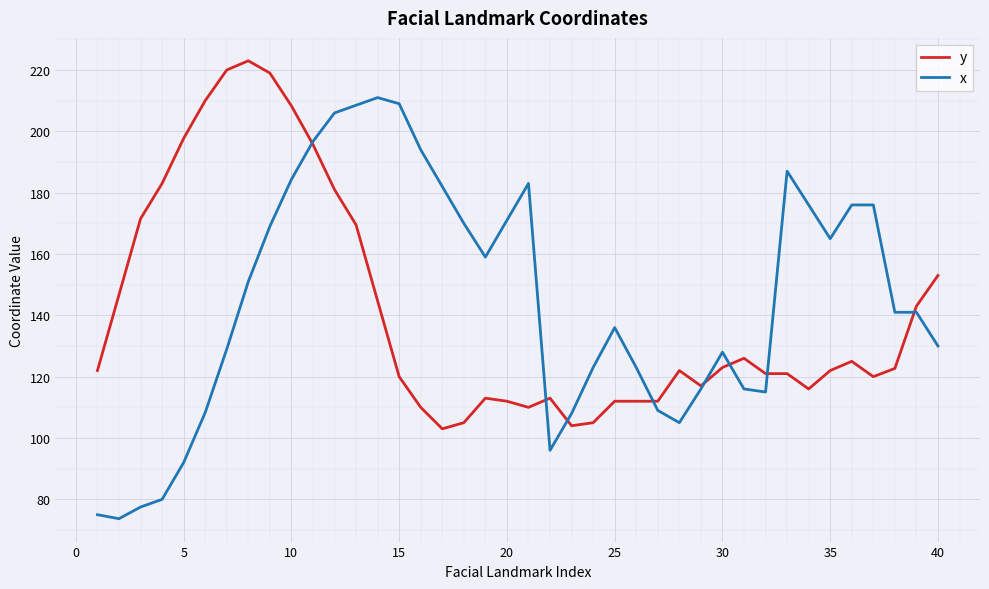

List the series in order of their peak value, highest first.

y, x